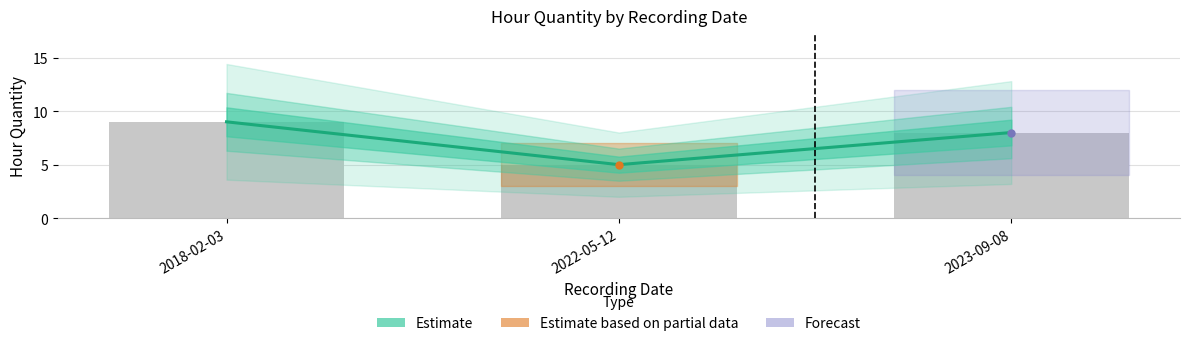

Which label corresponds to the smallest value in the chart?

2022-05-12